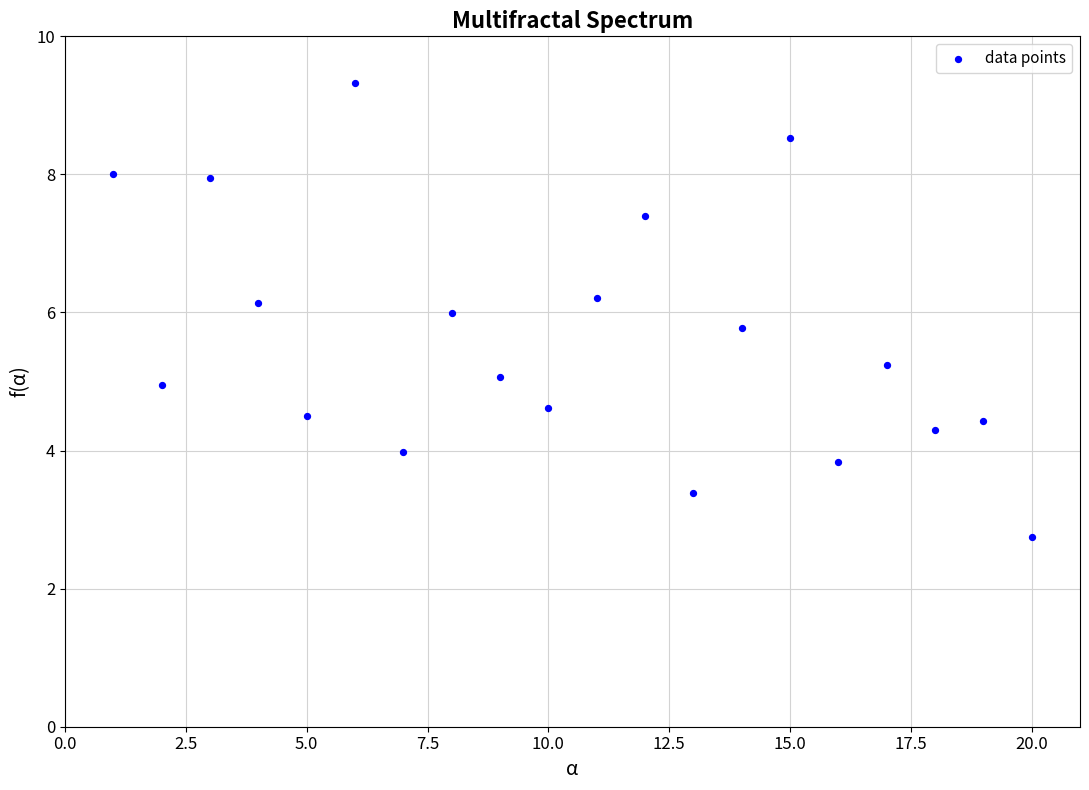

What is the range of Y values (max minus min)?

6.6